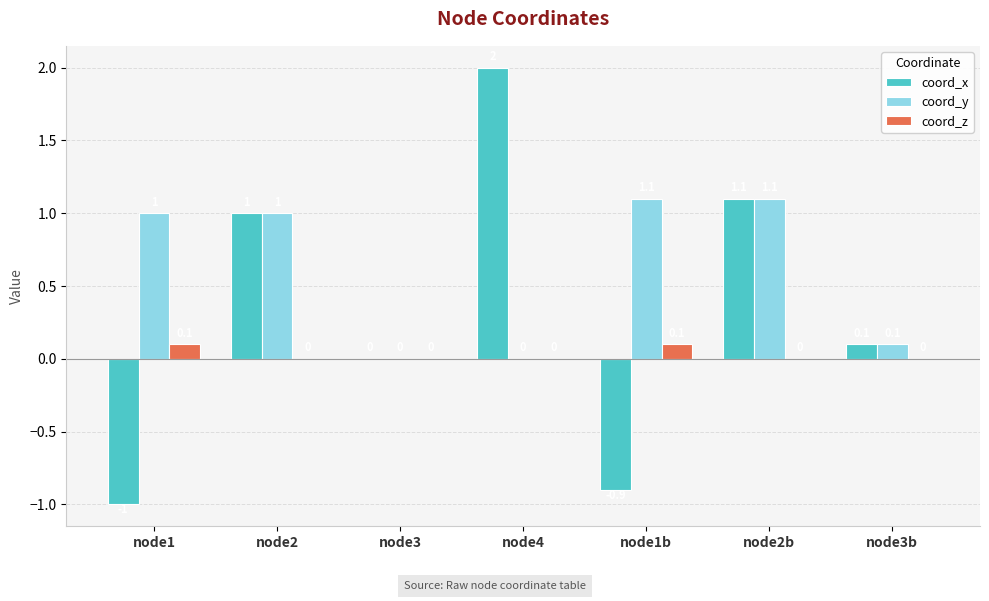

Where does the coord_x series first go above 0?

node2